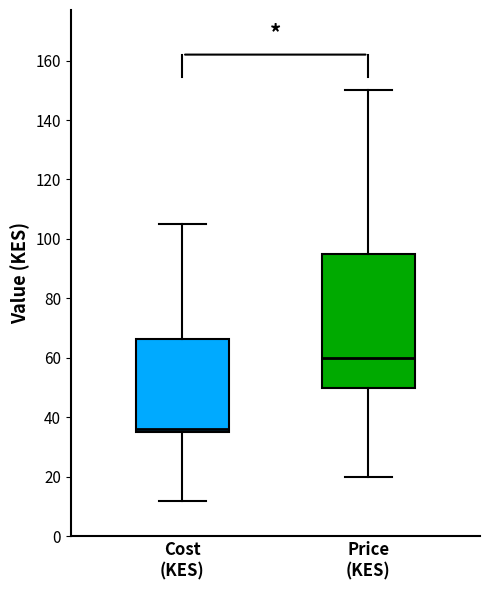

Which box is the tallest, from its lower edge to its upper edge?

Price (KES)